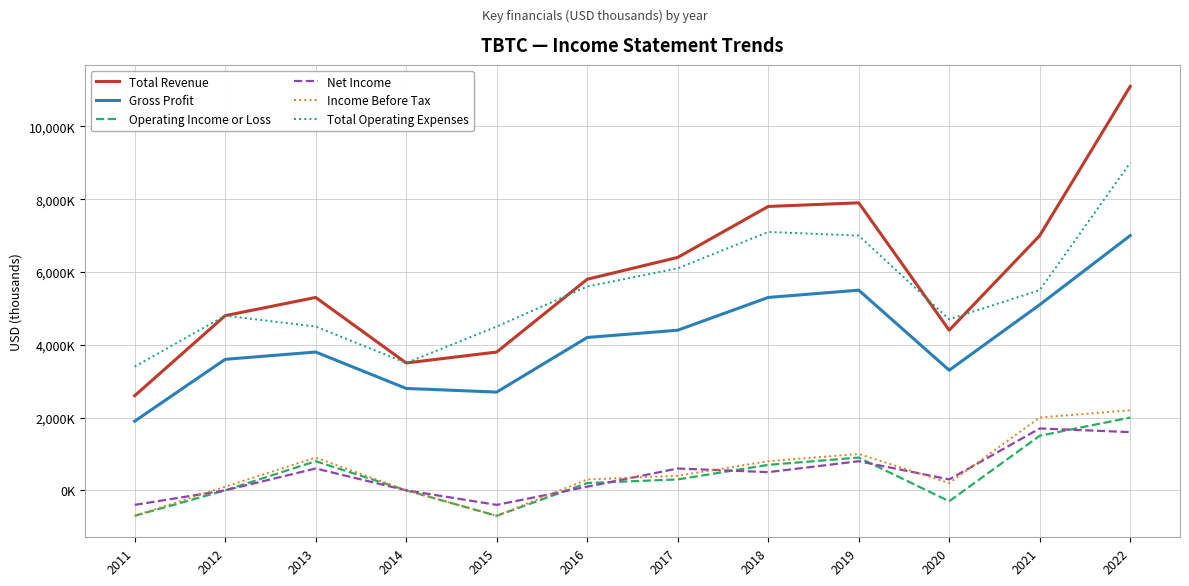

At which category does Operating Income or Loss reach its first local peak?

2013